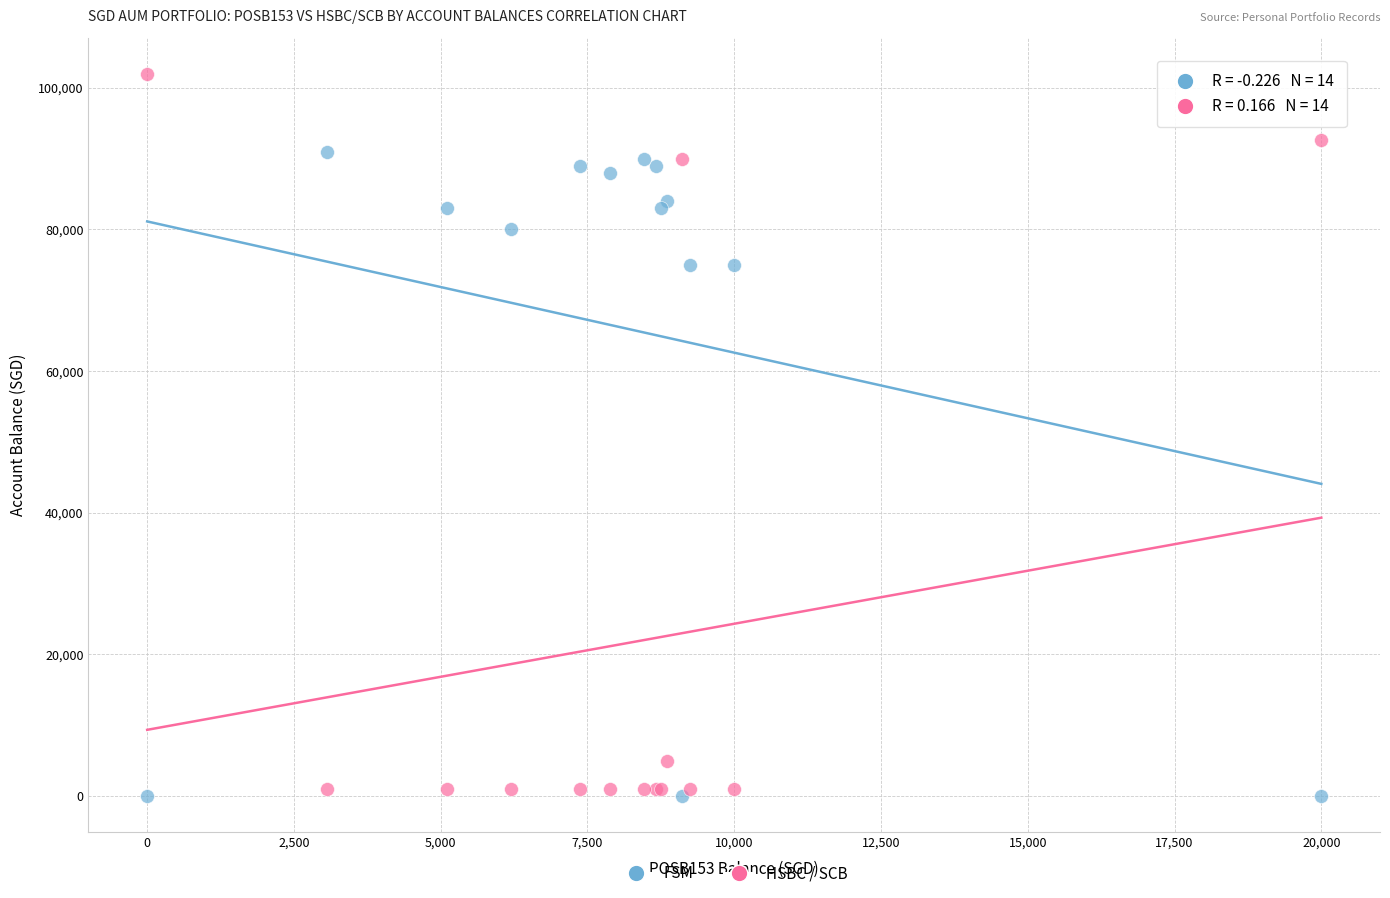

Which series has the widest spread of Y values?

HSBC / SCB